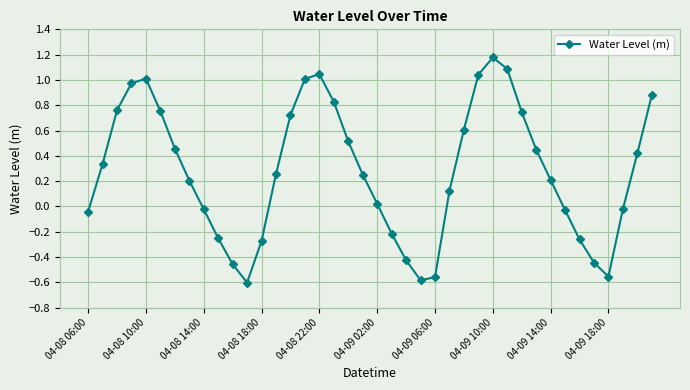

How many interior local valleys (lower than both neighbors) does the data have?

3